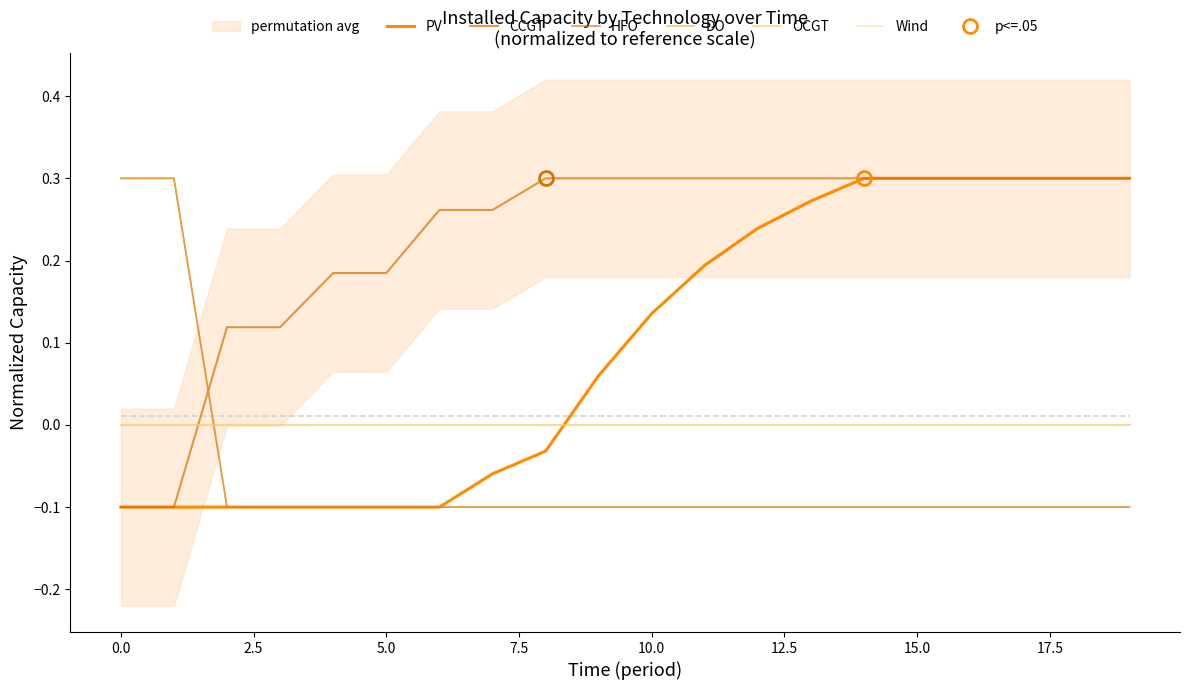

What is the value of the PV point at the 18th from the left?

0.3